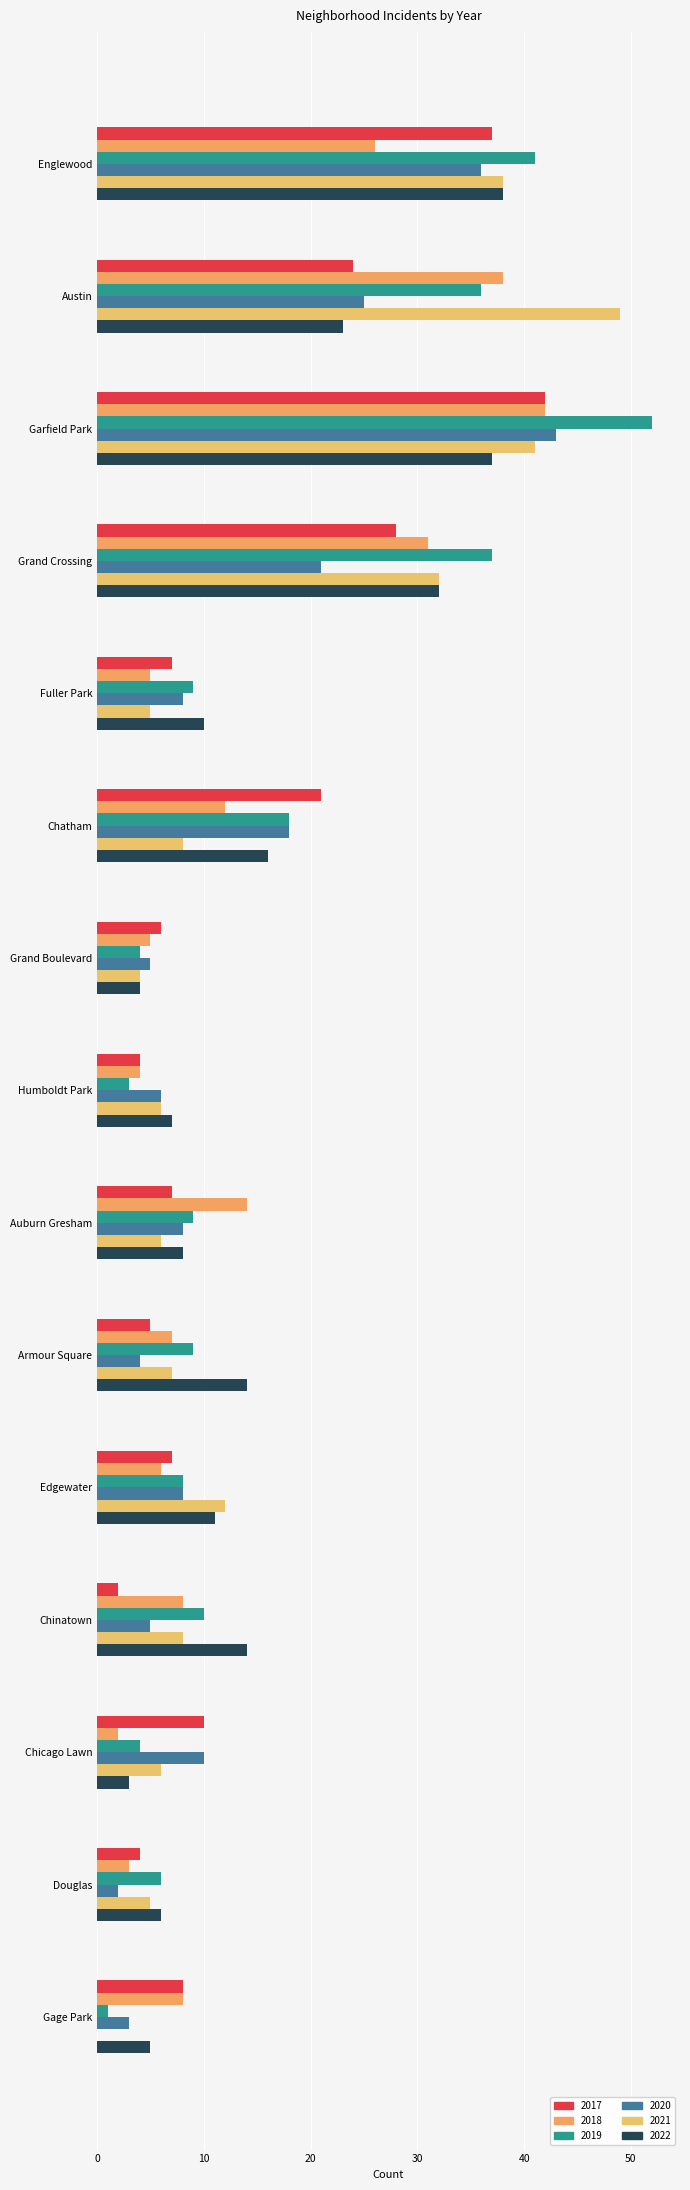

True or false: 2018 has a value of 14 at Auburn Gresham.

True